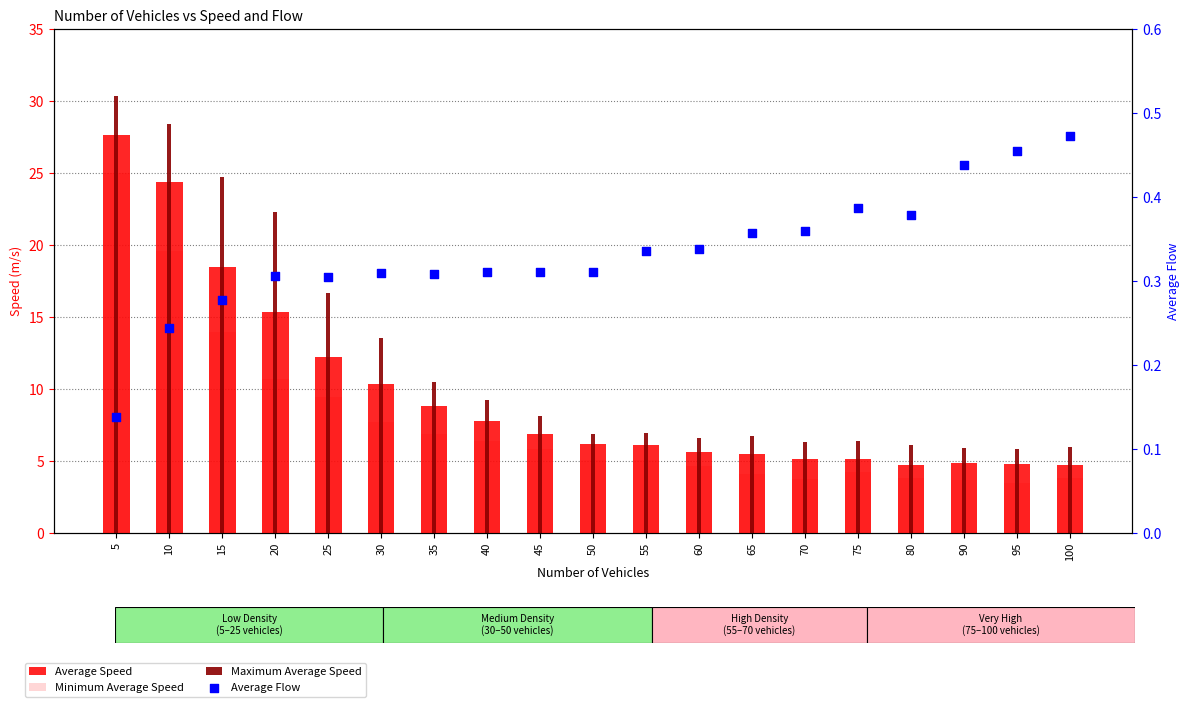

Which series contains the highest Y value?

Maximum Average Speed